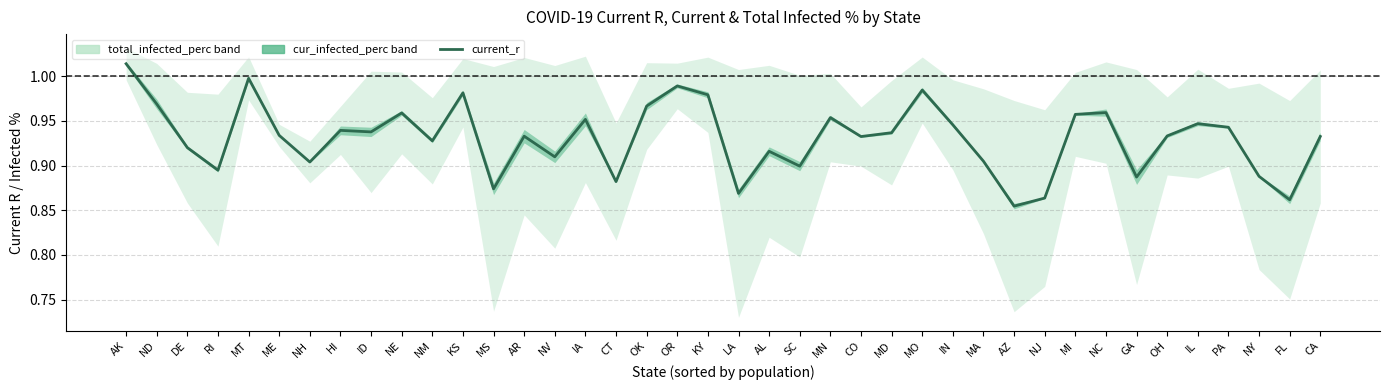

The value at NE is 1.3. True or false?

False